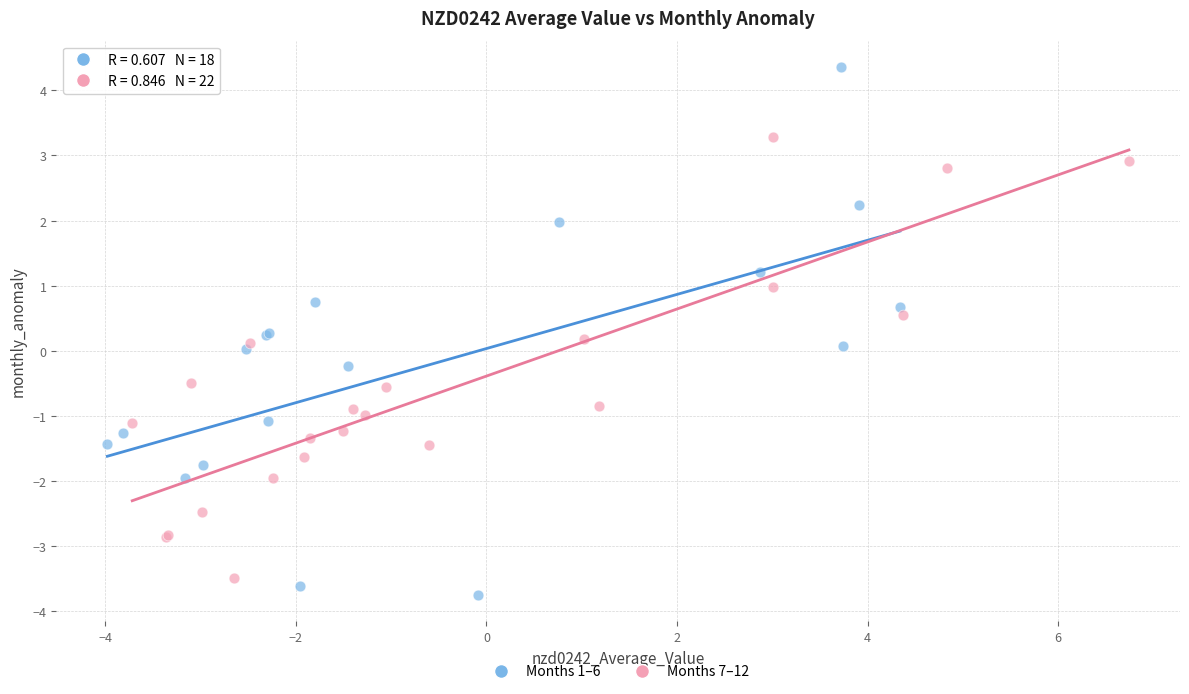

What are all the series names shown in the legend?

Months 1–6, Months 7–12